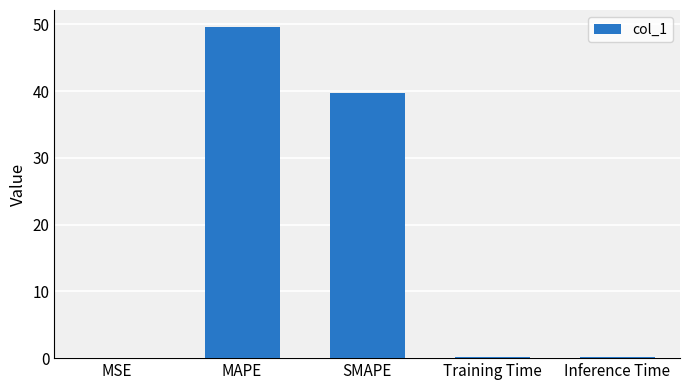

Are the bars horizontal?

No